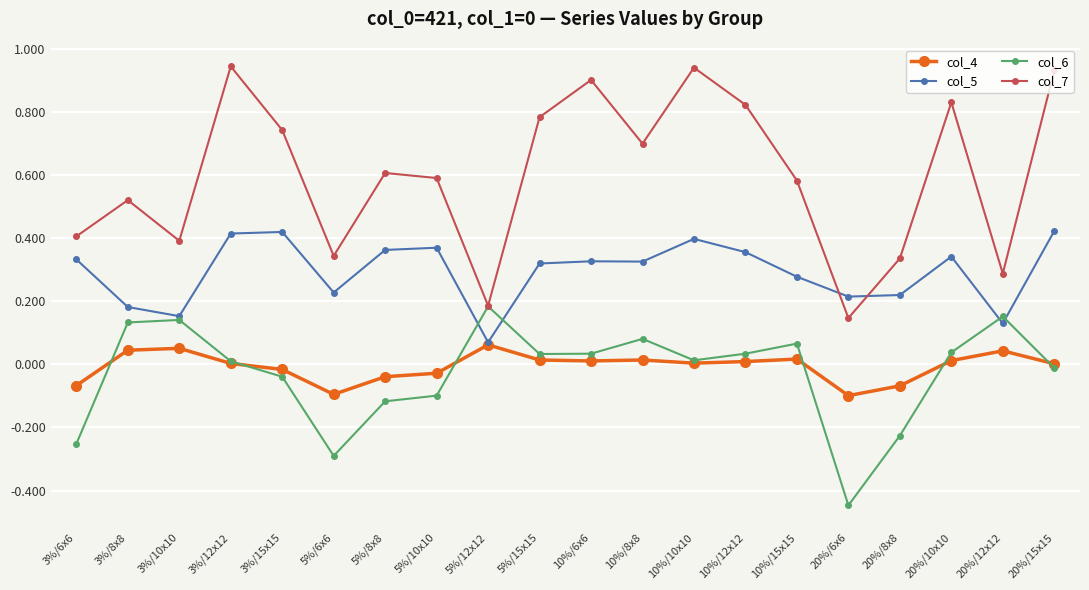

At which category does the chart reach its minimum across all series?

20%/6x6